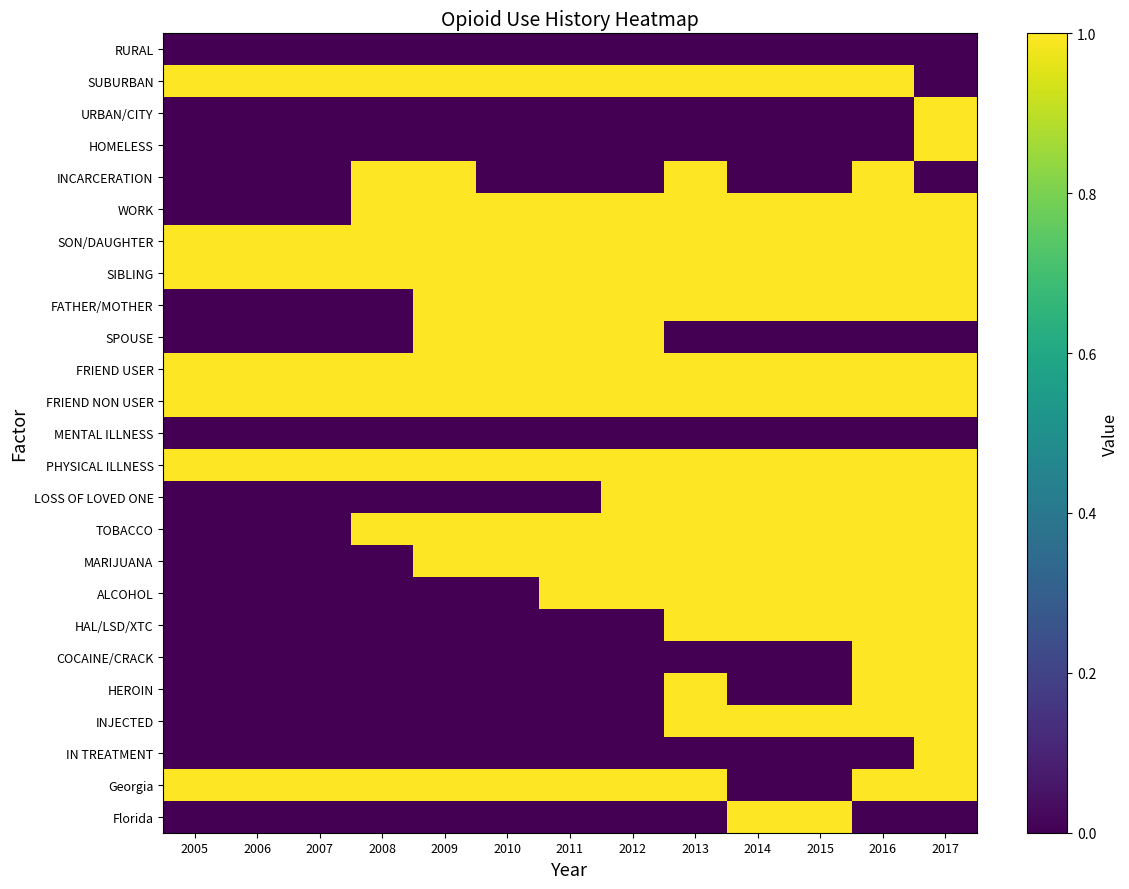

At 2010, list the series in order from smallest to largest.

RURAL, URBAN/CITY, HOMELESS, INCARCERATION, MENTAL ILLNESS, LOSS OF LOVED ONE, ALCOHOL, HAL/LSD/XTC, COCAINE/CRACK, HEROIN, INJECTED, IN TREATMENT, Florida, SUBURBAN, WORK, SON/DAUGHTER, SIBLING, FATHER/MOTHER, SPOUSE, FRIEND USER, FRIEND NON USER, PHYSICAL ILLNESS, TOBACCO, MARIJUANA, Georgia